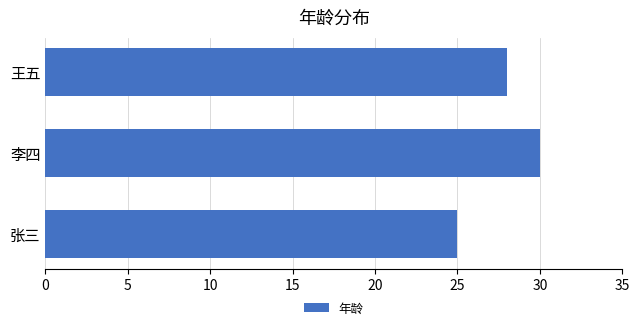

Rank the categories by value from highest to lowest.

李四, 王五, 张三